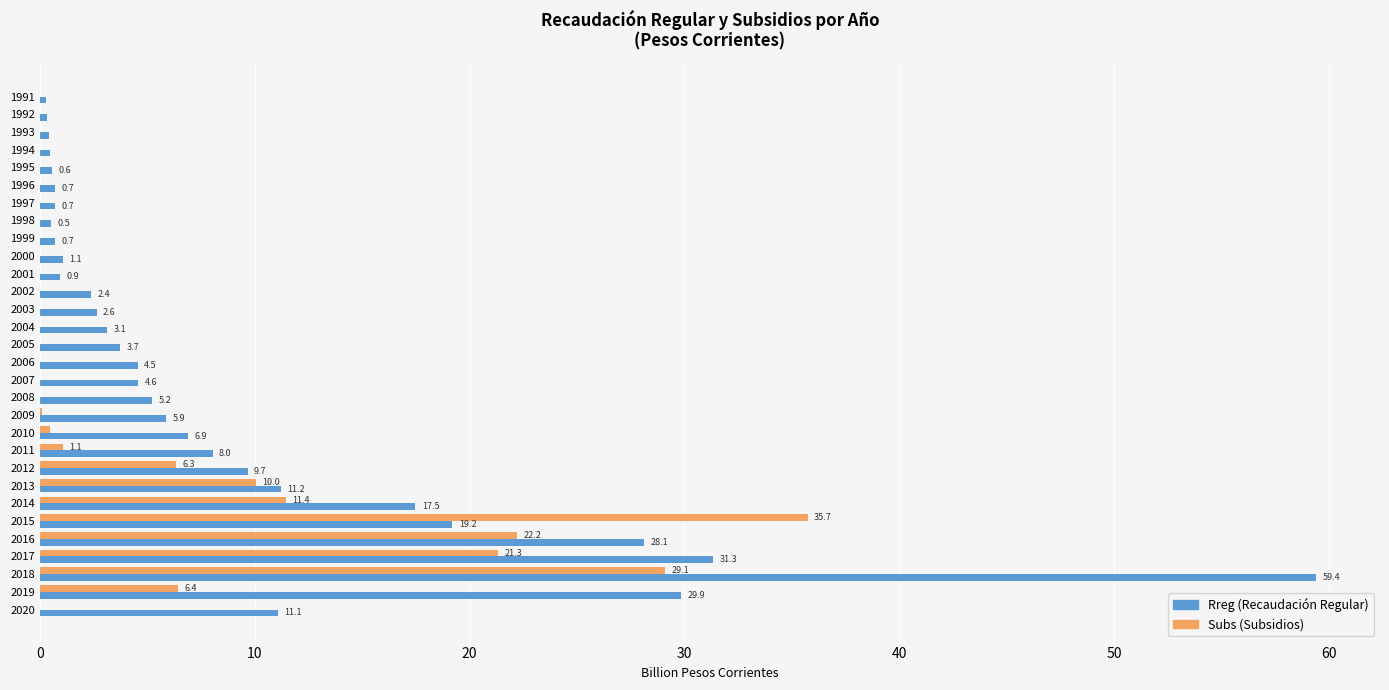

What is the maximum value shown in the chart?

59.4